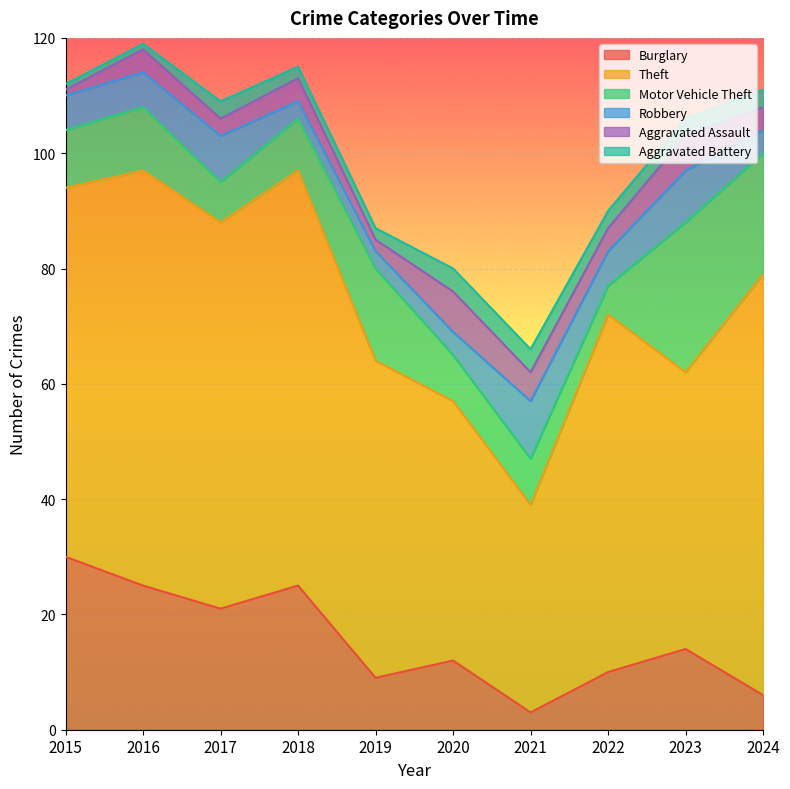

Is the value of Aggravated Assault at 2024 greater than the value of Burglary at 2017?

No